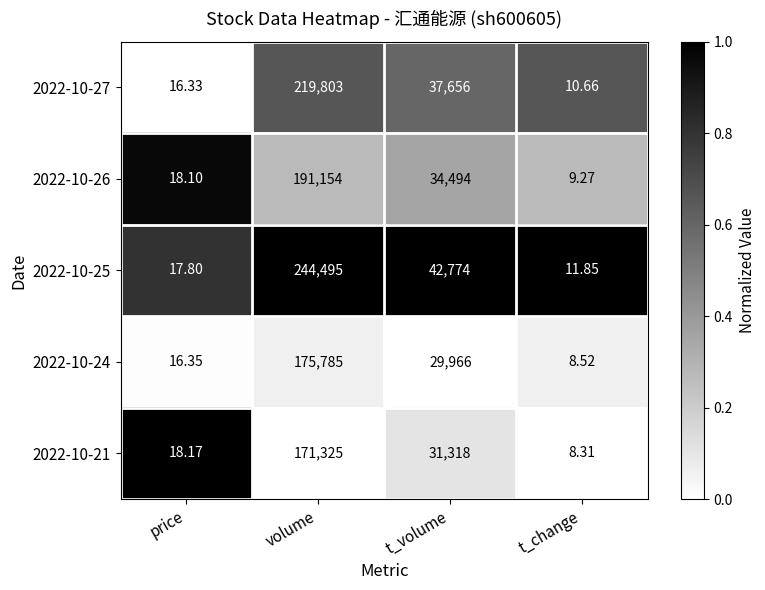

Rank the series by their maximum value, from lowest to highest.

2022-10-21, 2022-10-24, 2022-10-26, 2022-10-27, 2022-10-25